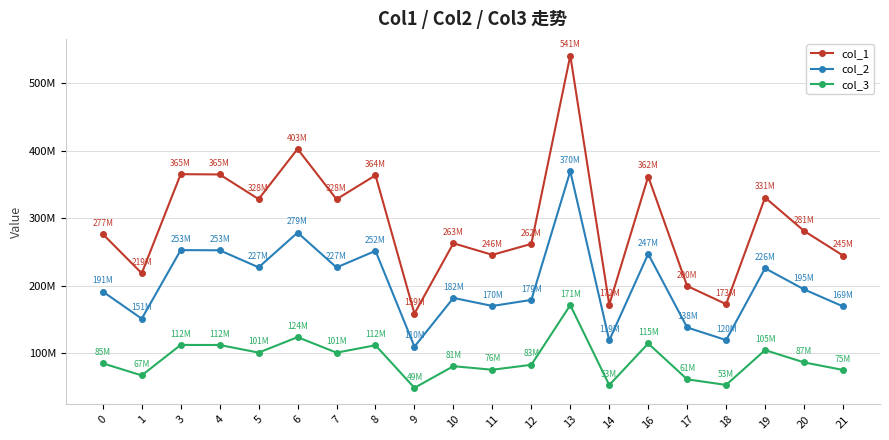

Is this an area chart (filled region under the line)?

No